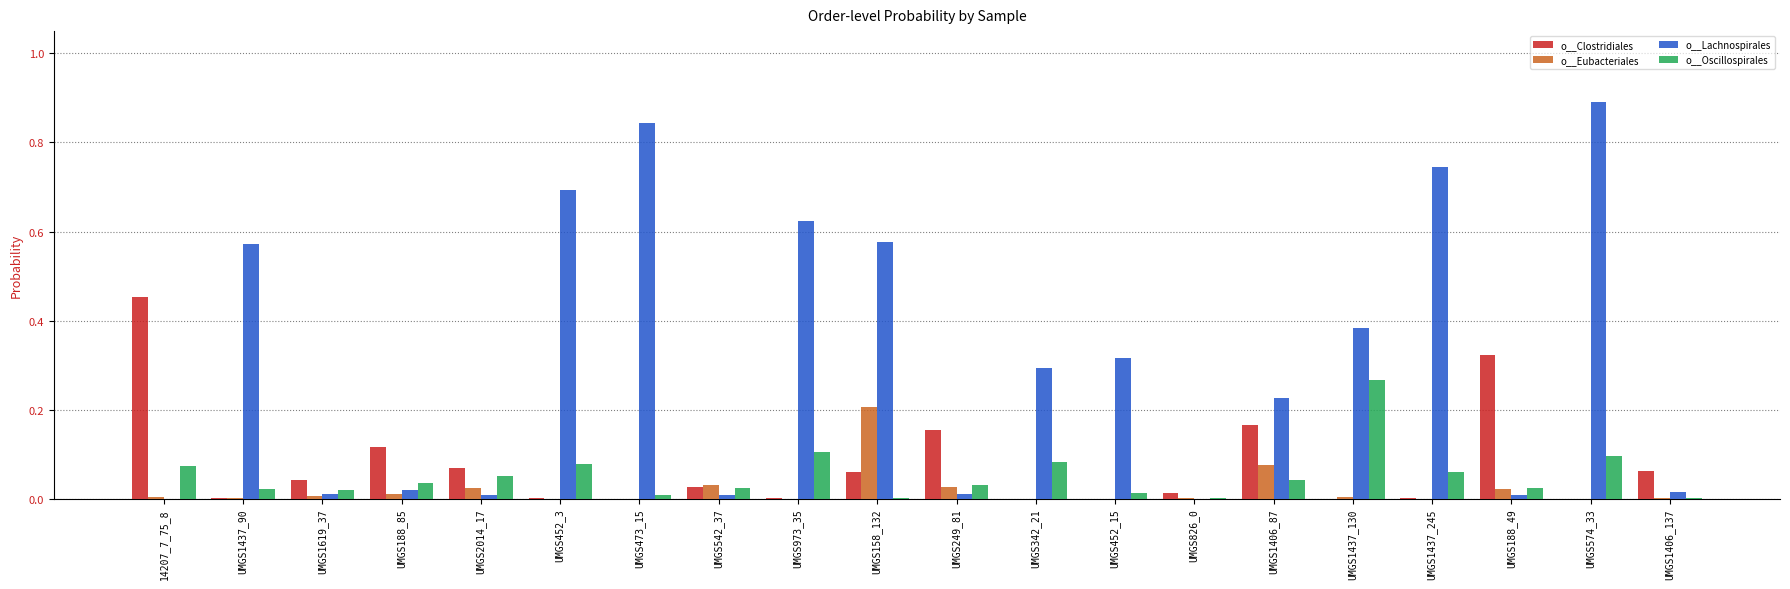

Are the bars horizontal?

No